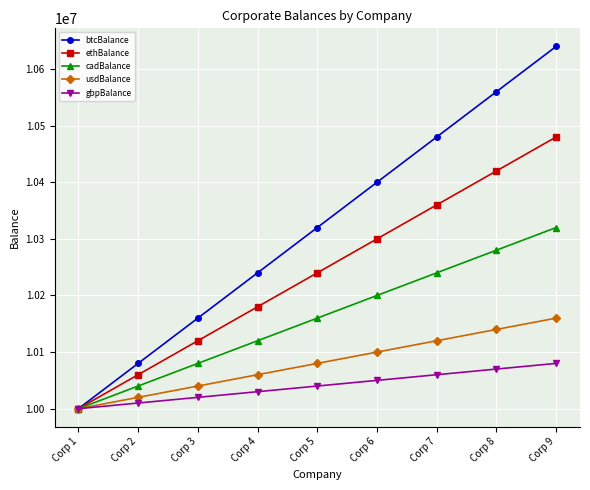

Reading right to left, extract all data points from this chart.

btcBalance: 10640000	10560000	10480000	10400000	10320000	10240000	10160000	10080000	10000000
ethBalance: 10480000	10420000	10360000	10300000	10240000	10180000	10120000	10060000	10000000
cadBalance: 10320000	10280000	10240000	10200000	10160000	10120000	10080000	10040000	10000000
usdBalance: 10160000	10140000	10120000	10100000	10080000	10060000	10040000	10020000	10000000
gbpBalance: 10080000	10070000	10060000	10050000	10040000	10030000	10020000	10010000	10000000